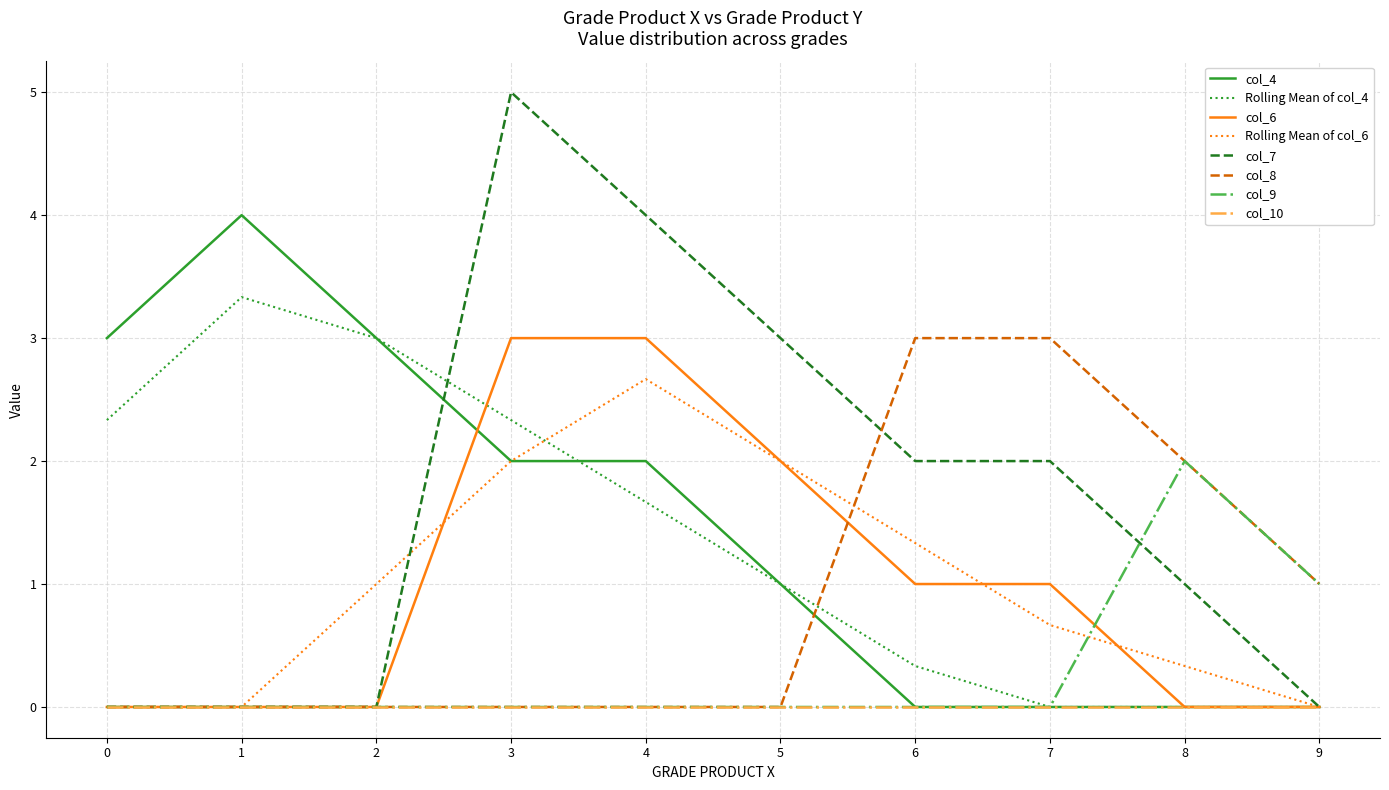

What is the sum of the col_4 values at 7 and 2?

3.0